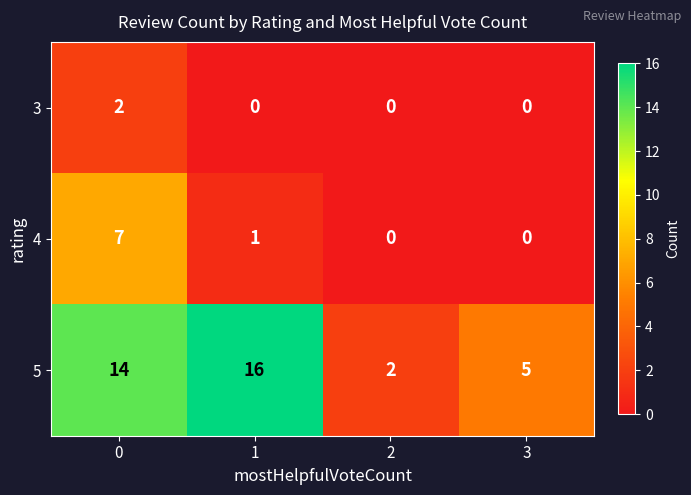

At how many categories does at least one series exceed 11?

2